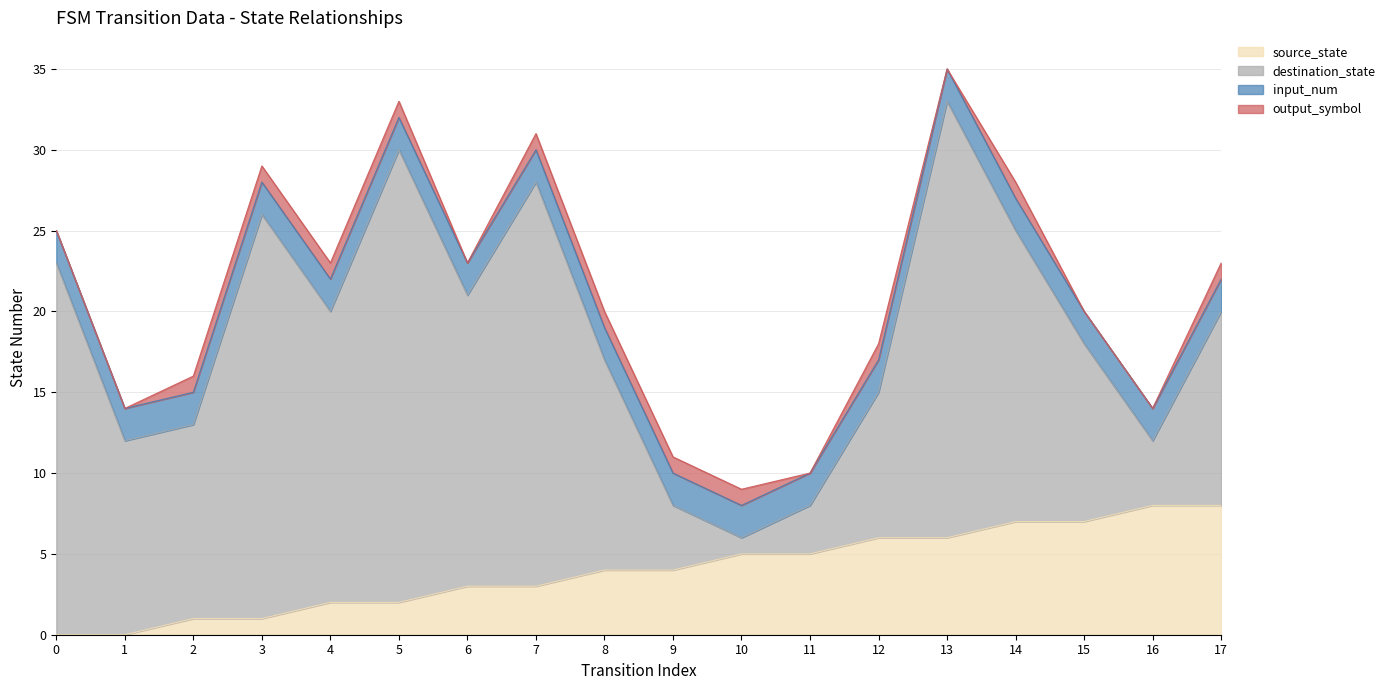

What is the spread (max minus min) of values at 17?

11